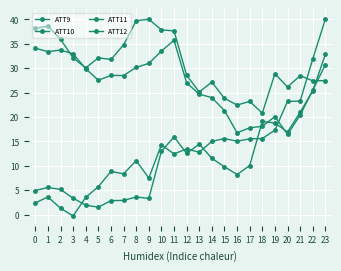

Read the ATT11 value at 14.

24.0